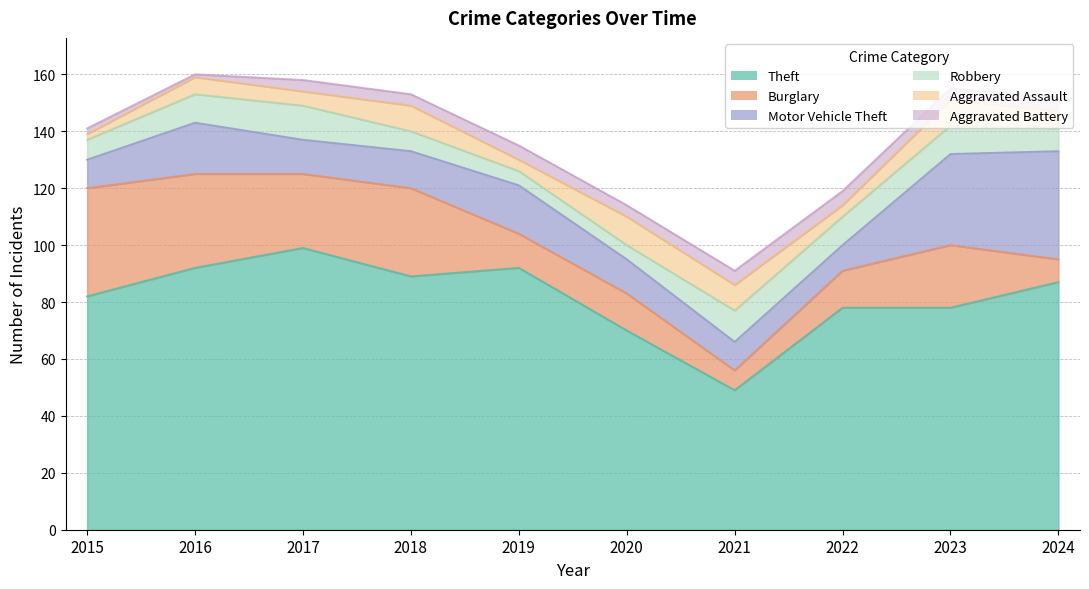

What is the greatest value displayed?

99